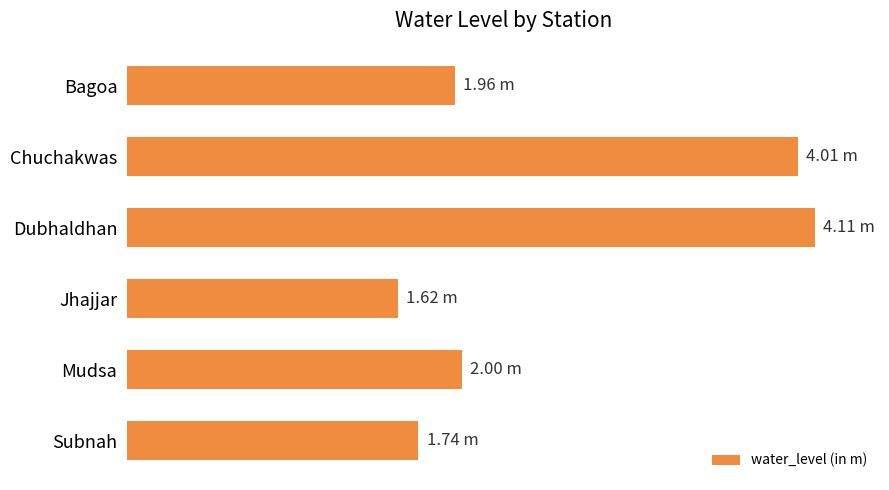

Which label corresponds to the largest value in the chart?

Dubhaldhan